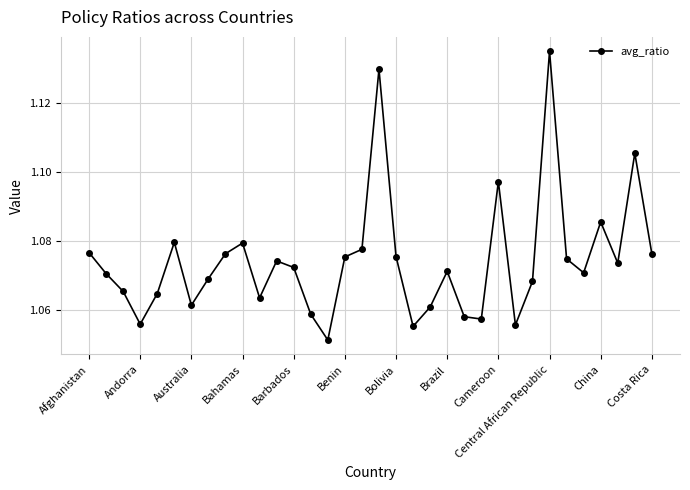

How many values are between 1 and 2?

34